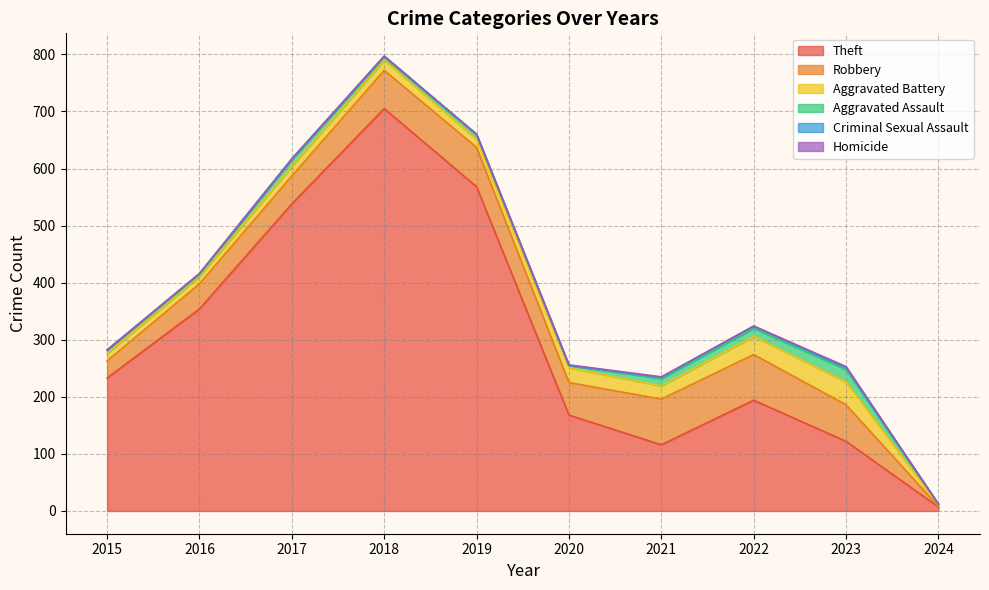

True or false: Homicide has a value of 1 at 2019.

False